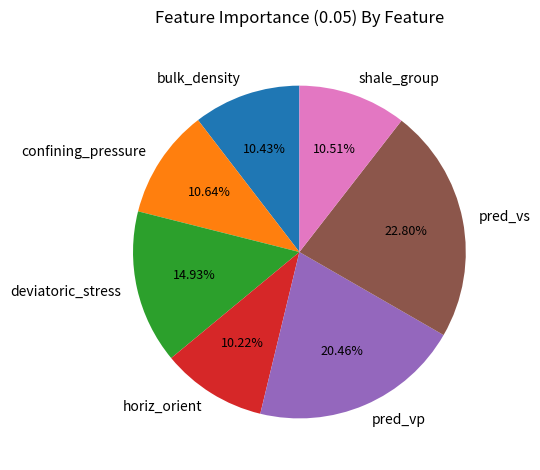

Which category has the biggest portion of the pie?

pred_vs